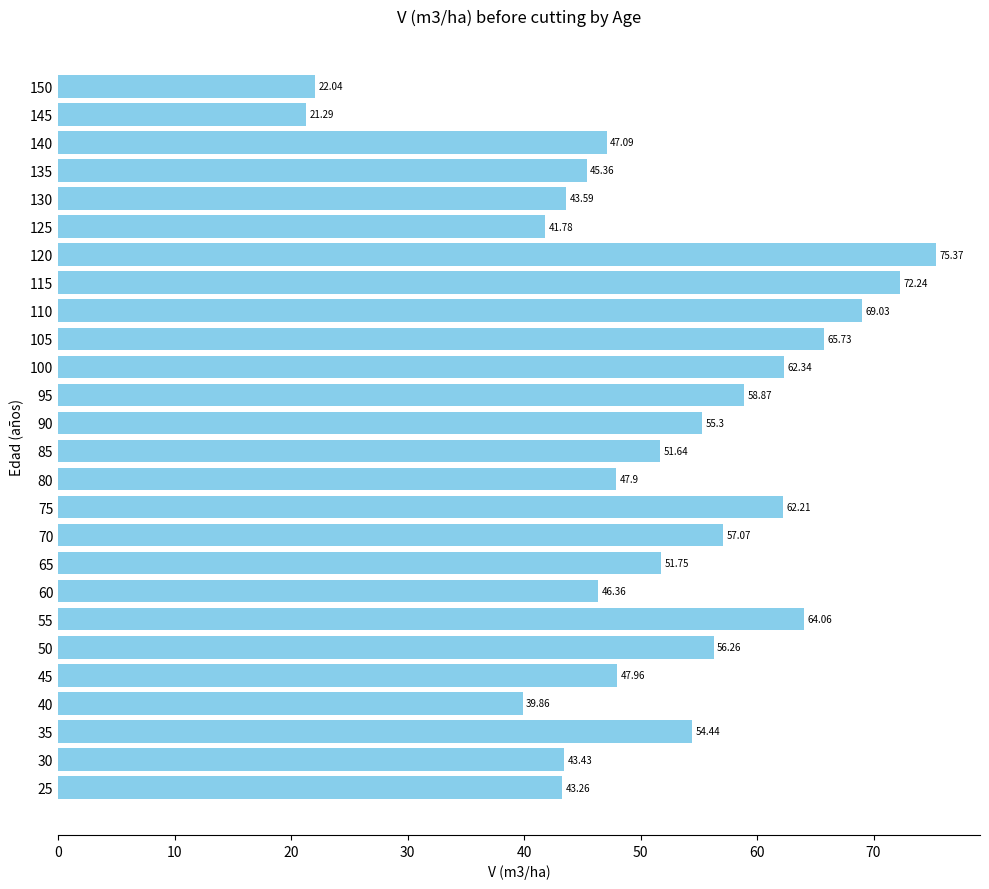

At which category does the chart reach its minimum across all series?

145